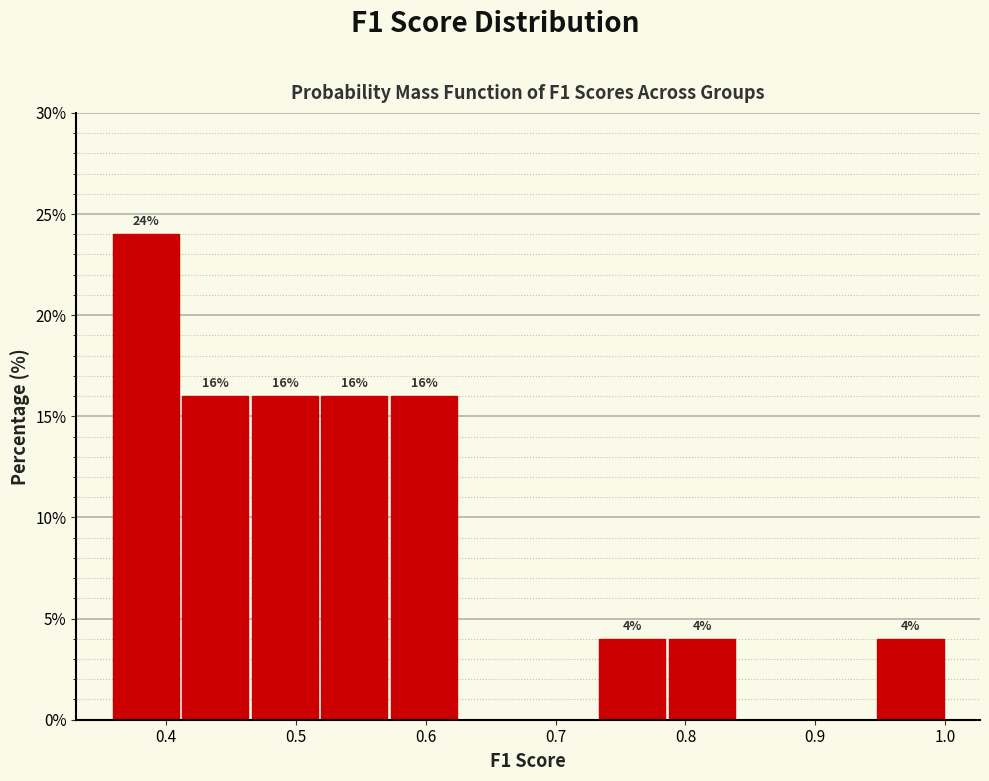

Over which range of the x-axis is the bar tallest?

0.36 to 0.41